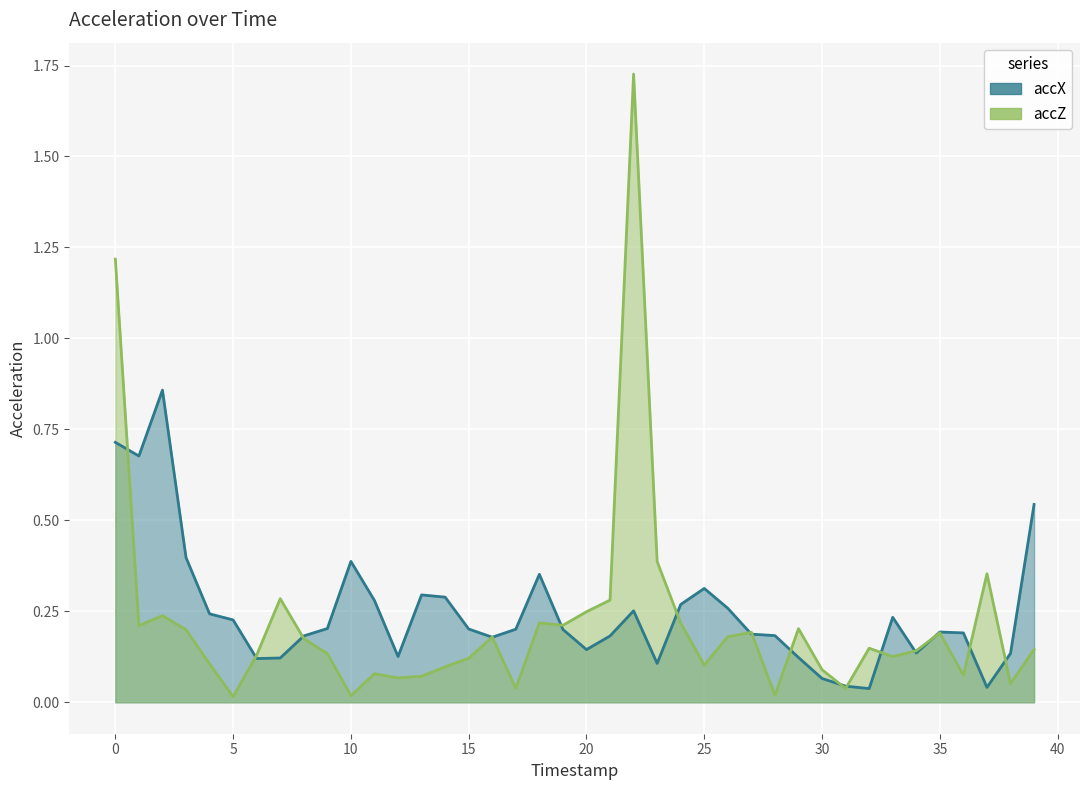

Where is the first local minimum for accZ?

1